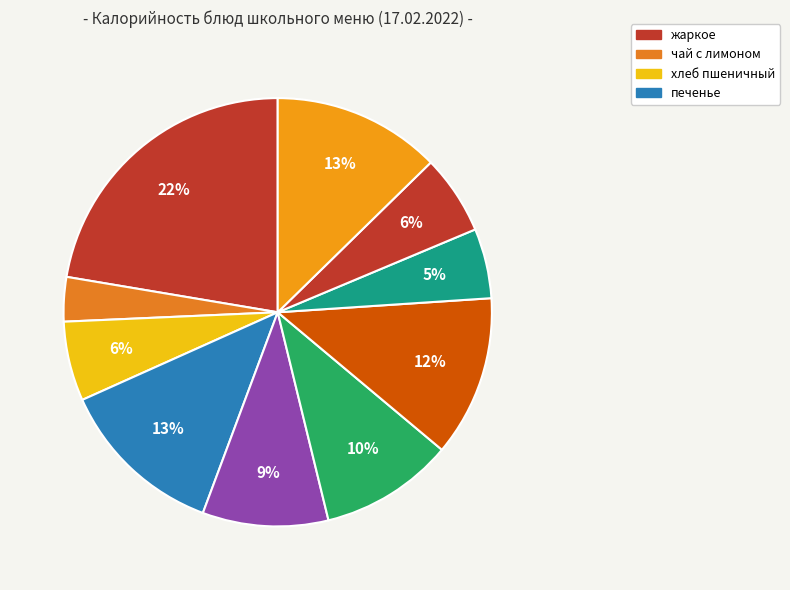

How many segments does this pie chart have?

10